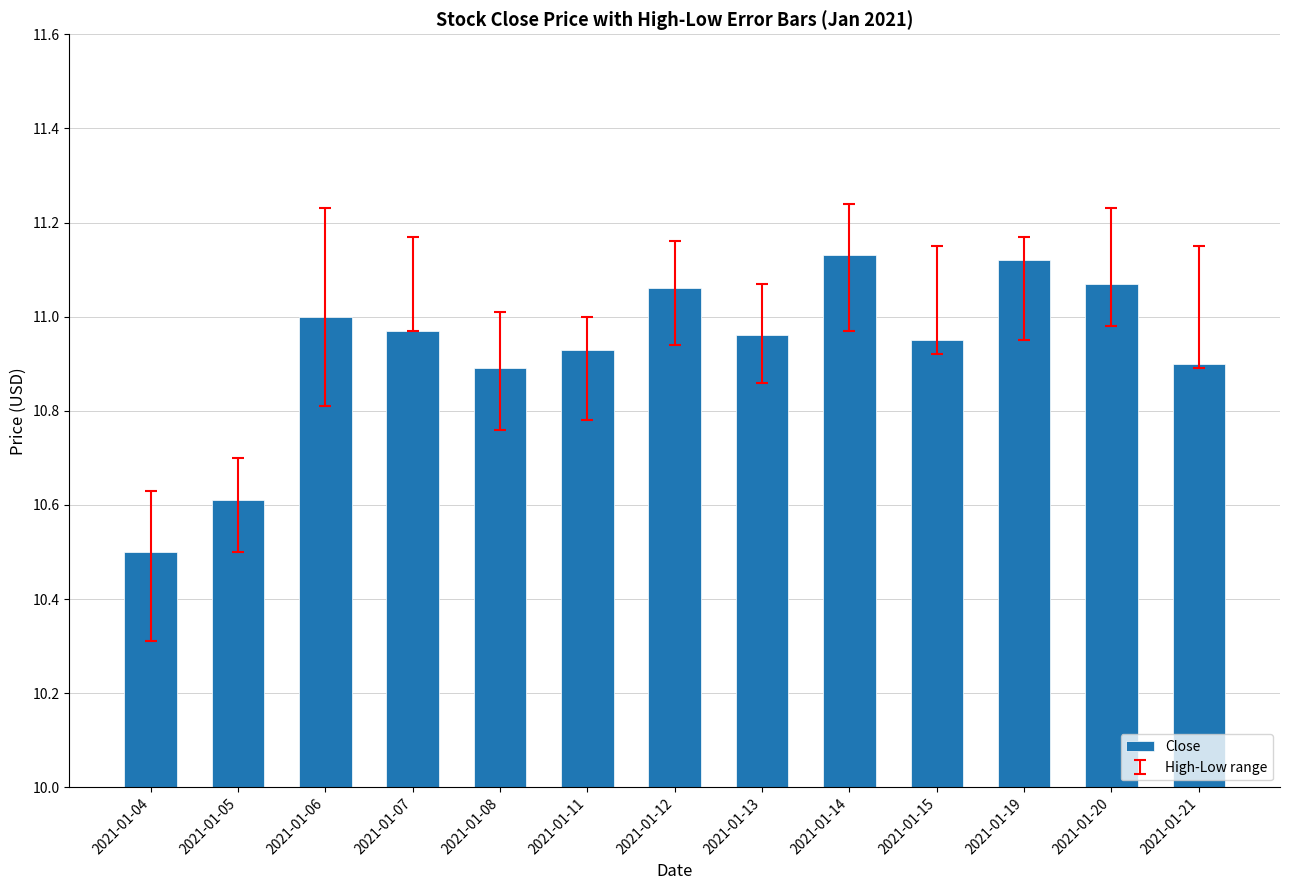

What is the sum of all values?

142.1